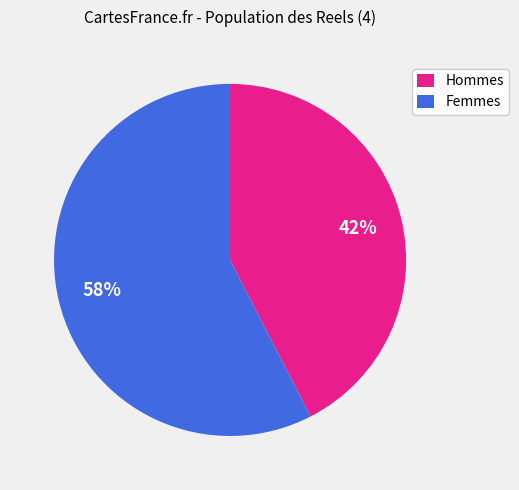

How many slices are in this pie chart?

2